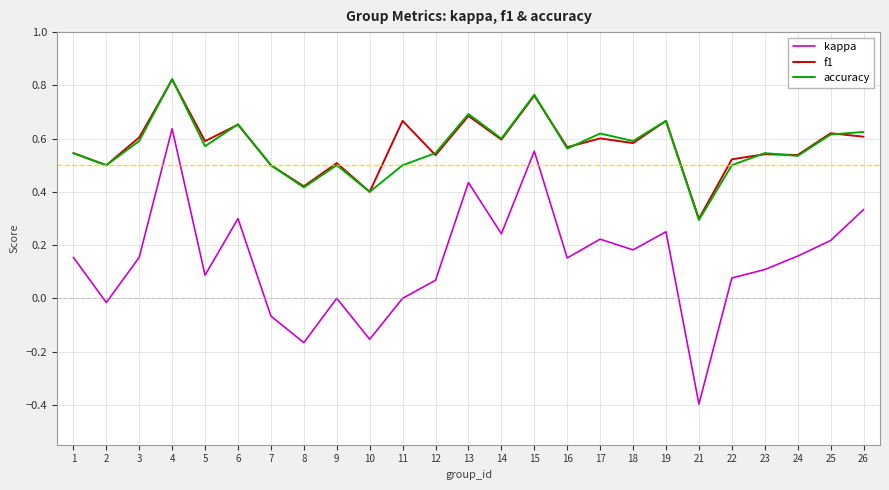

Which label corresponds to the smallest value in the chart?

21